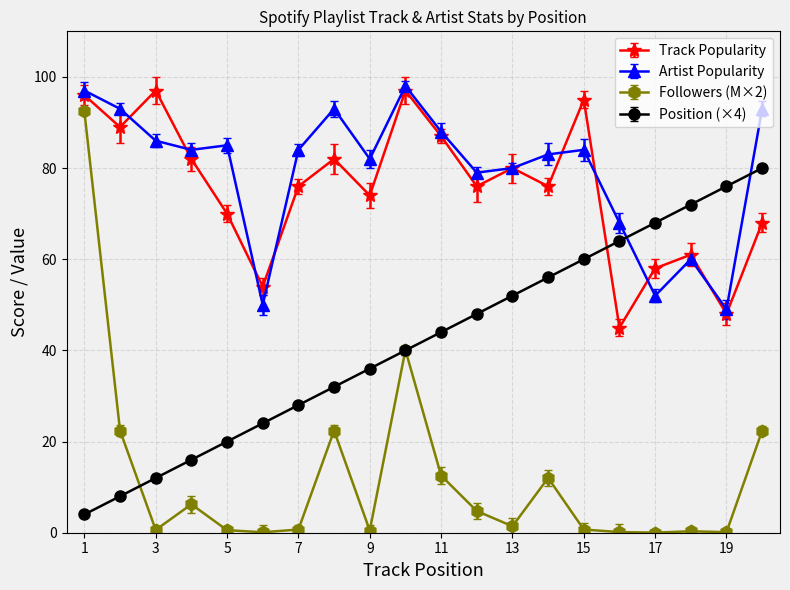

What is the maximum value shown in the chart?

98.0